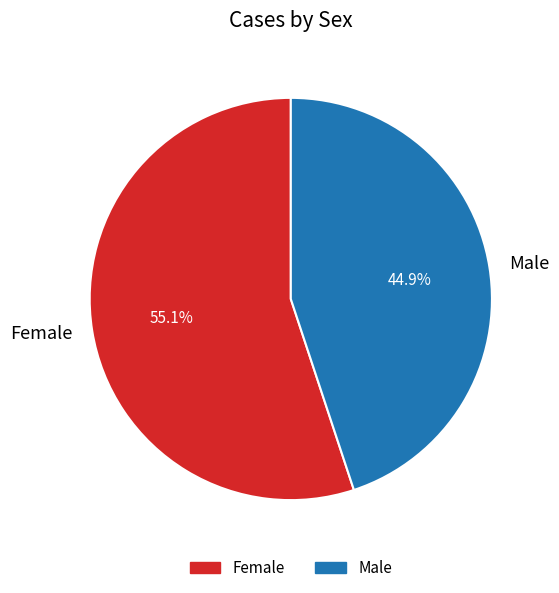

To the nearest percent, what is the combined percentage of Female and Male?

100%